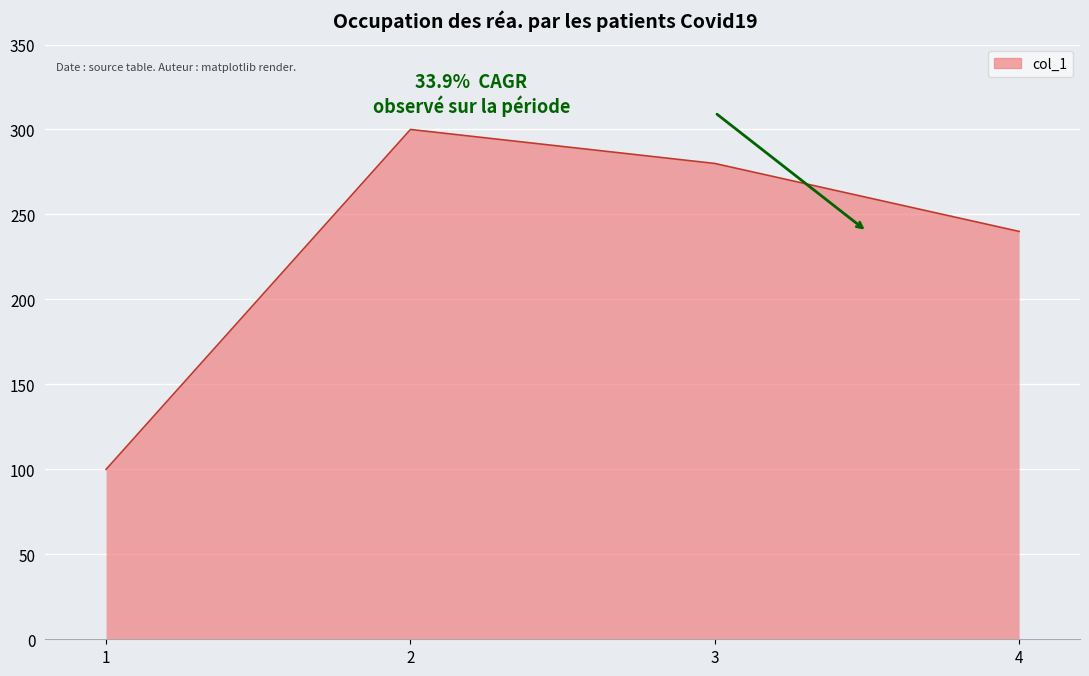

What is the ratio of the value at 2 to the value at 1?

3.0